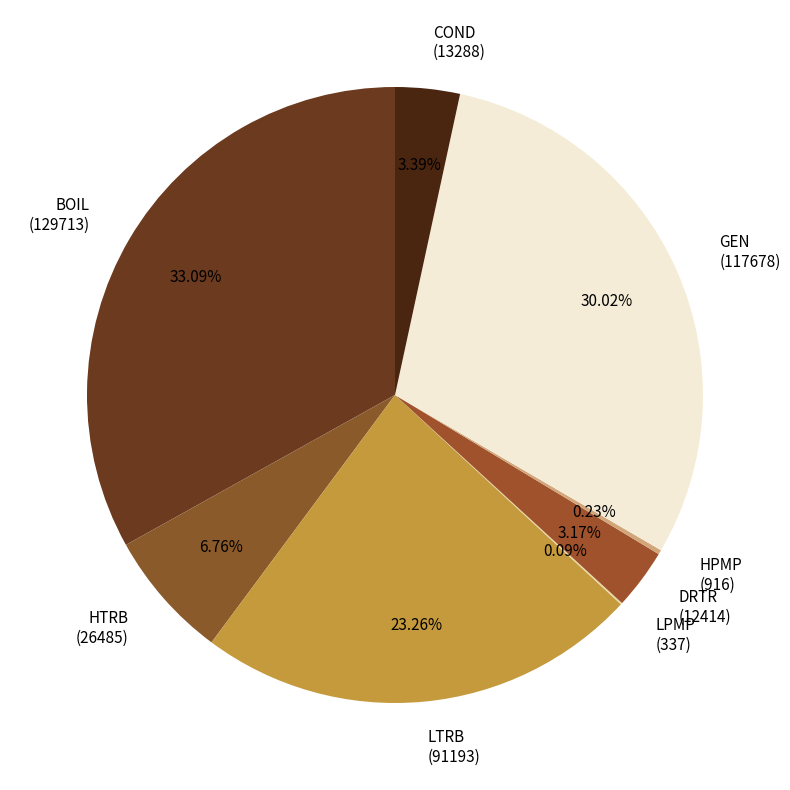

Between COND (13288) and GEN (117678), which is larger?

GEN (117678)